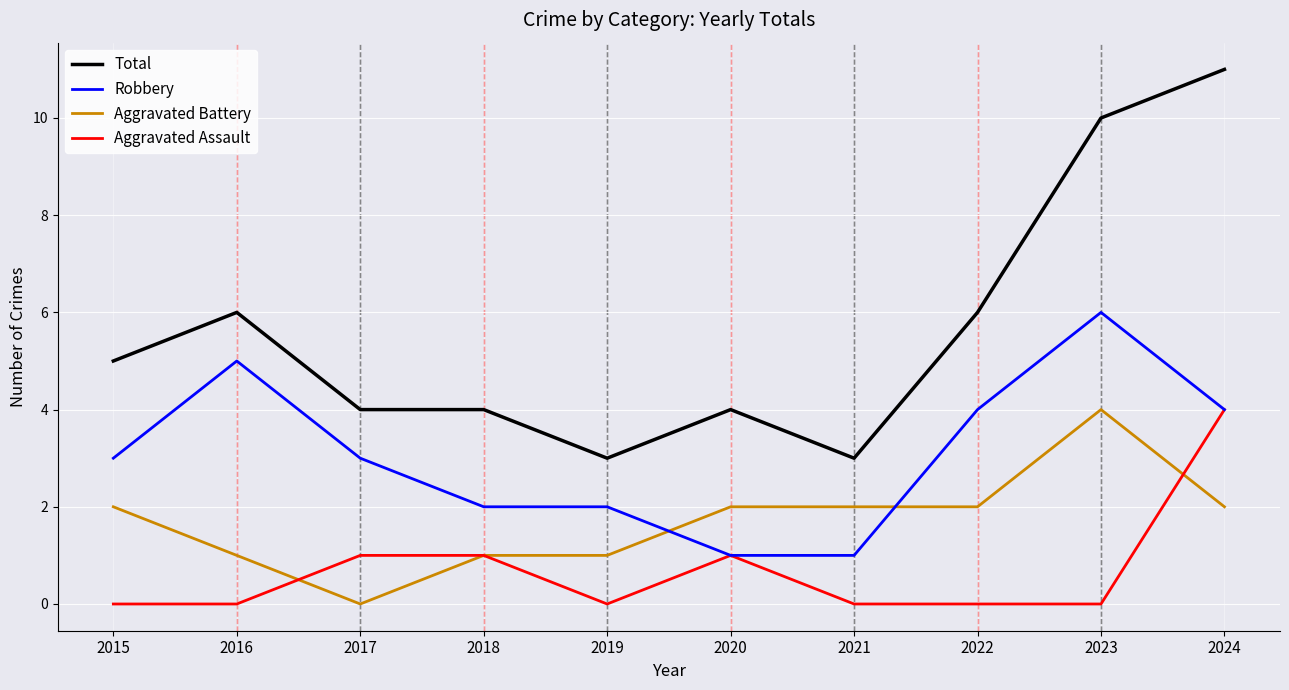

Count the number of data series in this chart.

4